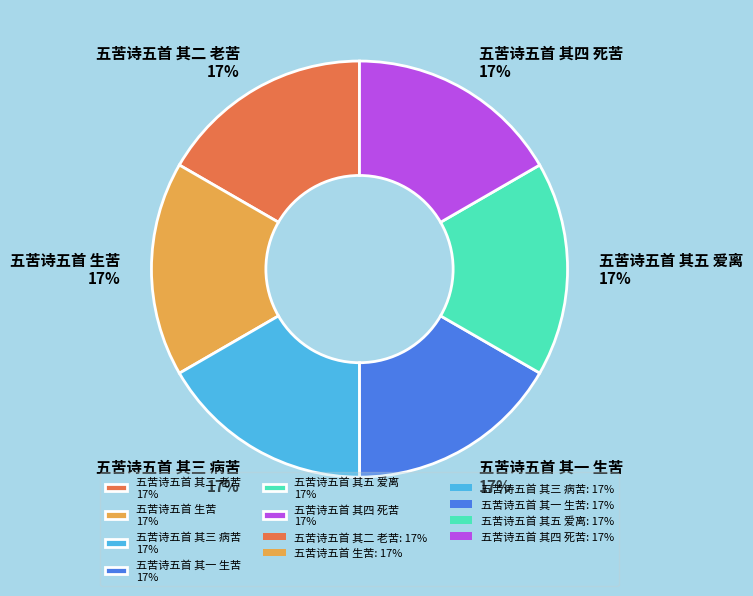

The 五苦诗五首 其一 生苦 17% slice represents 9% of the pie. True or false?

False